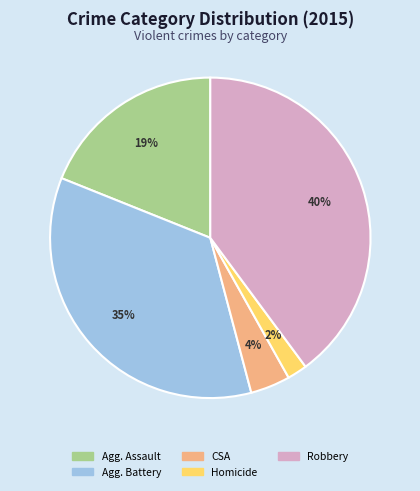

Count the number of slices in the pie.

5